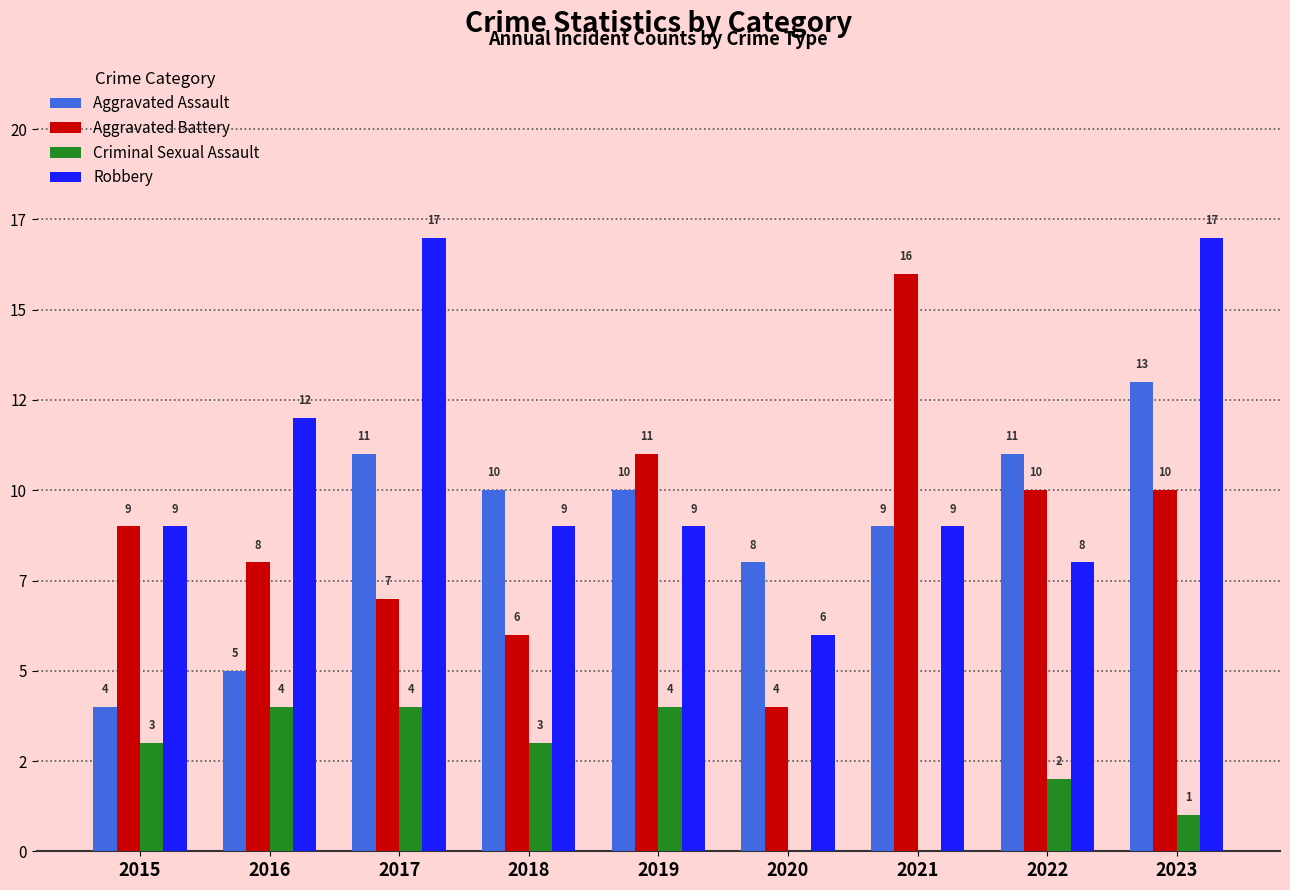

What is the sum of all Aggravated Battery values?

81